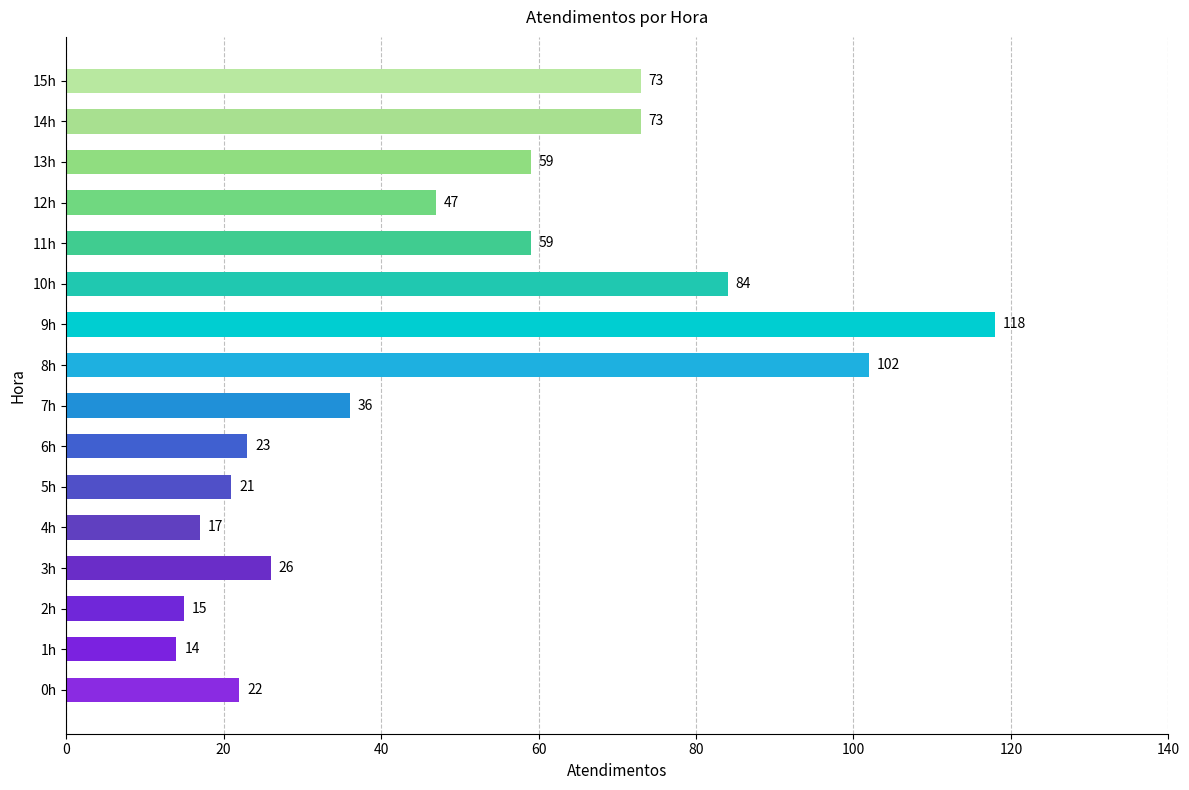

The value at 11h is 100. True or false?

False